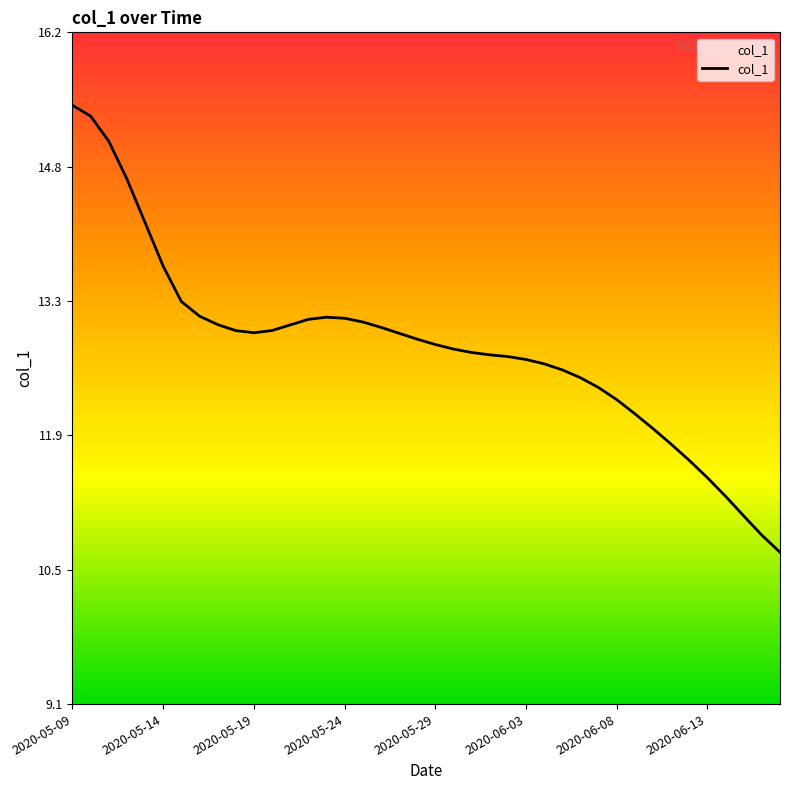

Does the chart have visible grid lines?

No